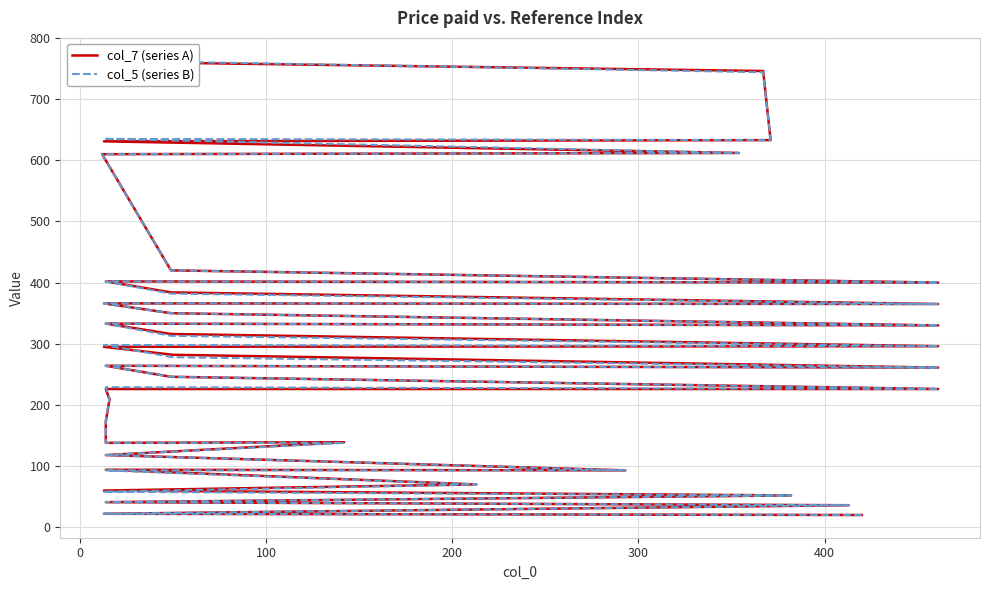

In col_5 (series B), how many points are higher than both neighbors (excluding endpoints)?

7